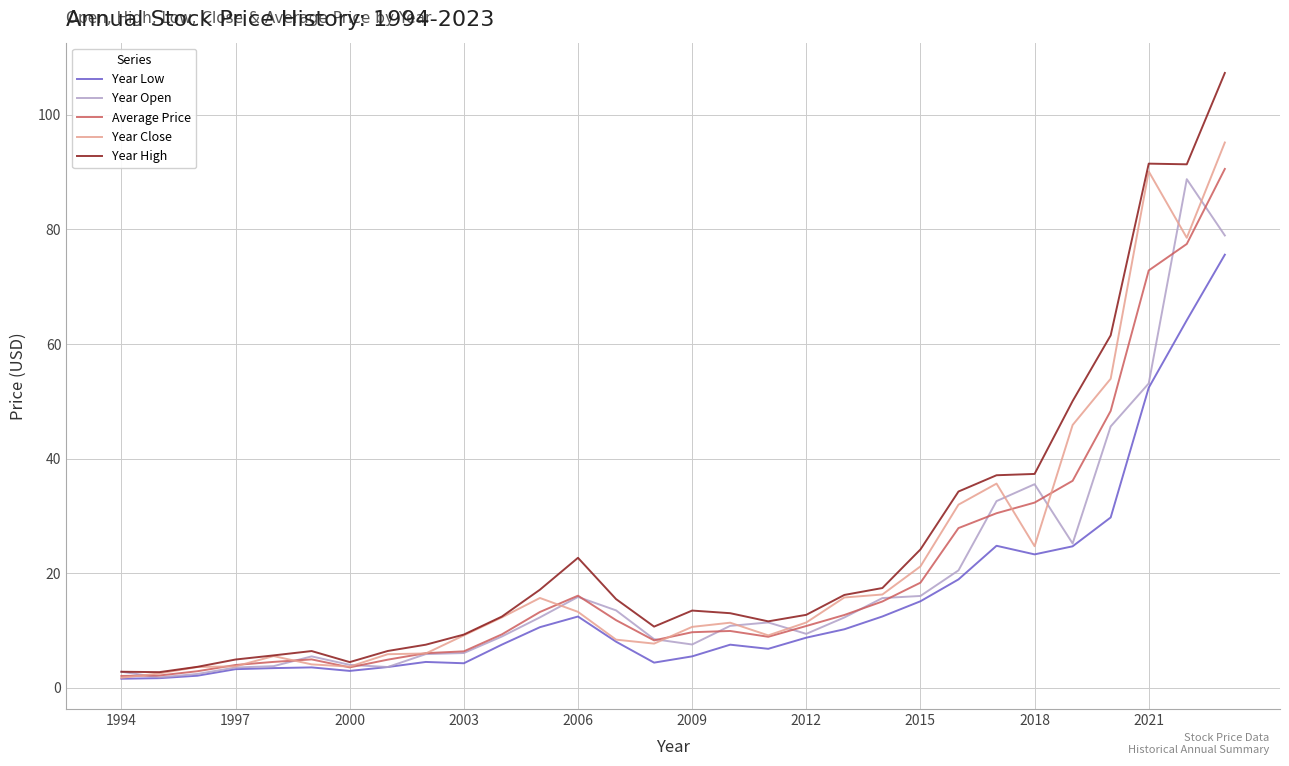

Which series has the largest range (max minus min)?

Year High